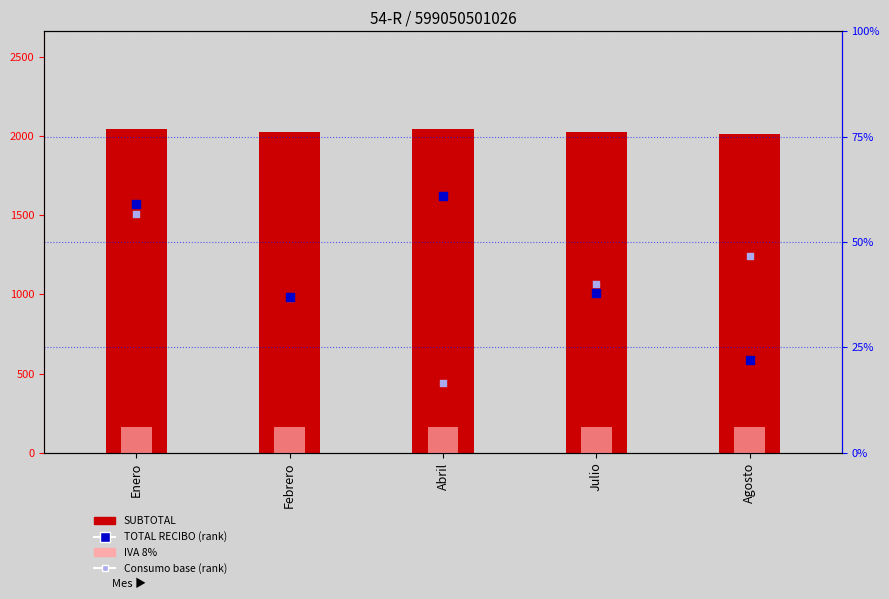

Which series has the largest Y range (max minus min)?

Consumo base (rank)